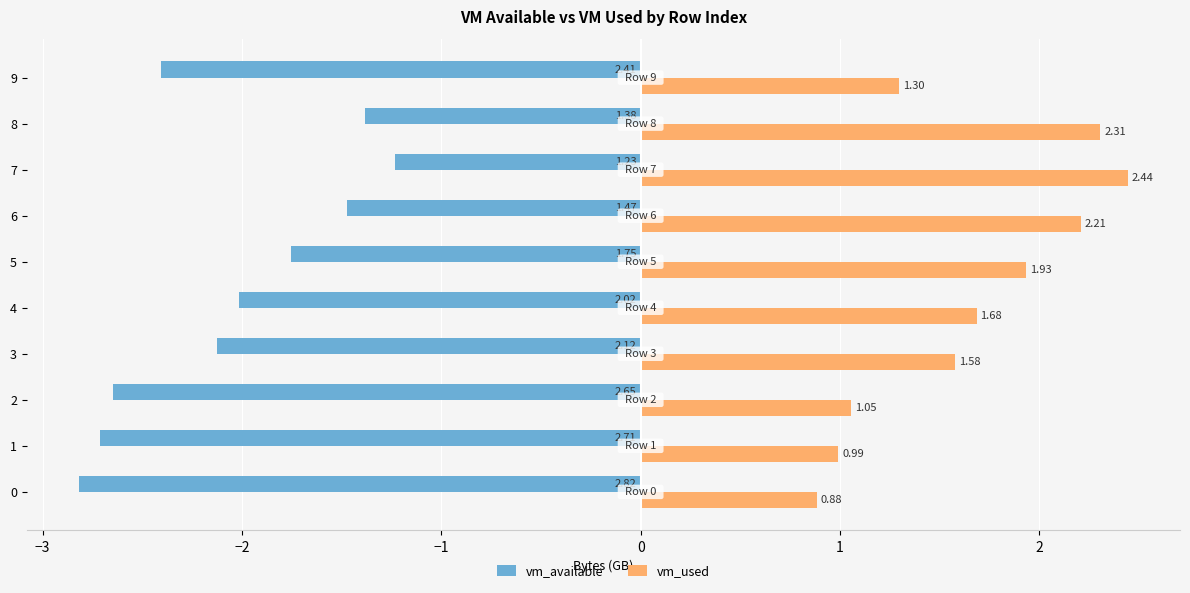

Which series has the largest total across all categories?

vm_used